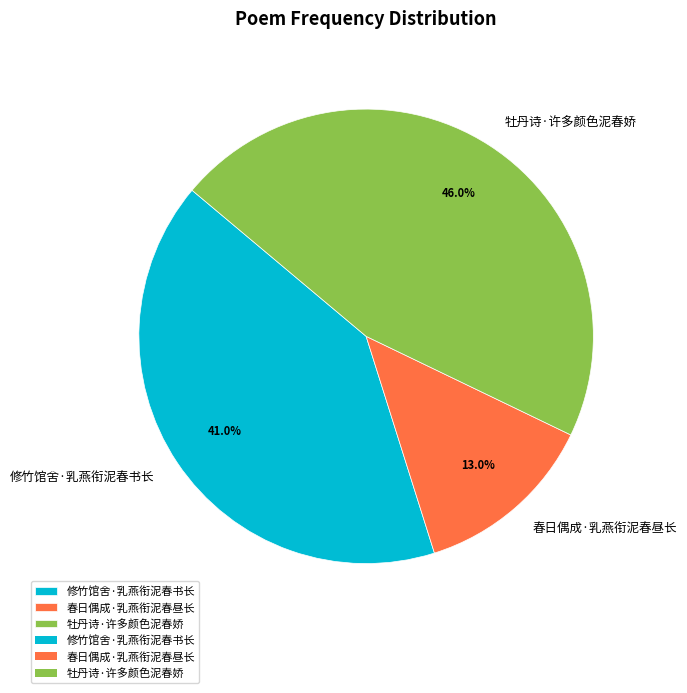

What is the total percentage of 修竹馆舍·乳燕衔泥春书长 and 春日偶成·乳燕衔泥春昼长?

54.0%